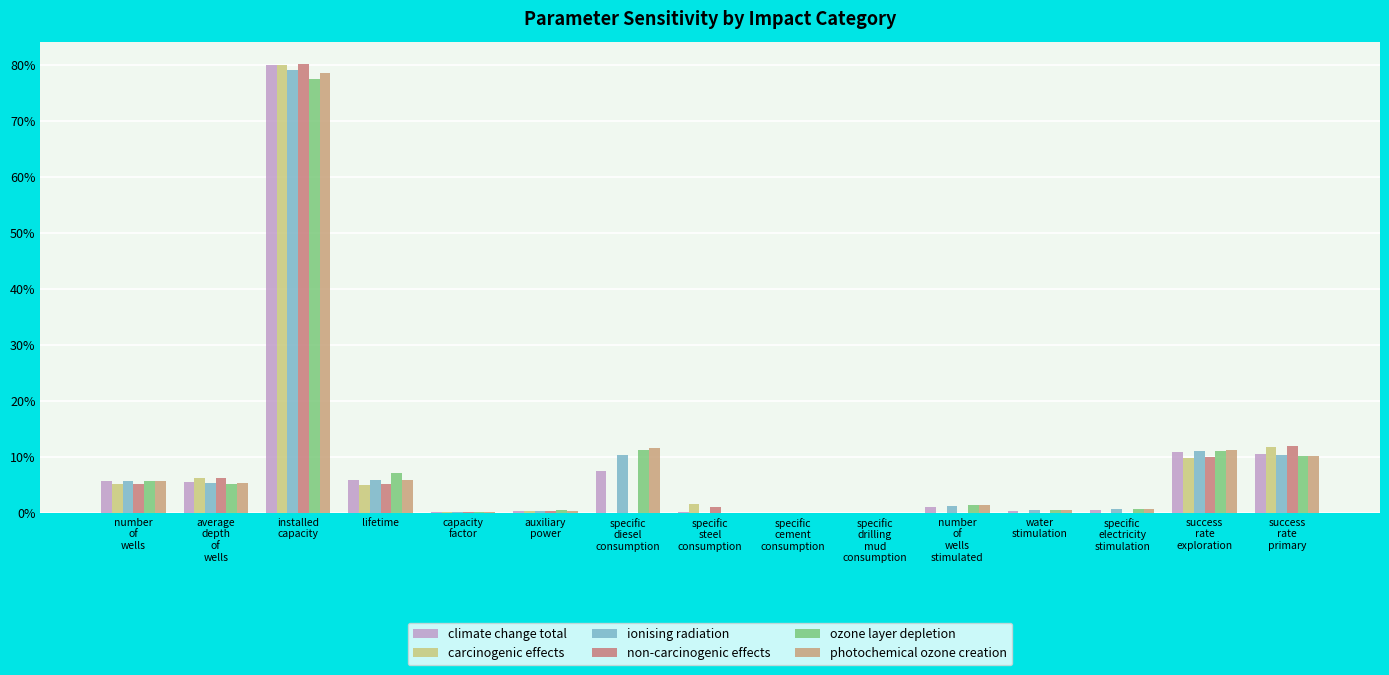

Reading right to left, list all the values displayed in this chart.

climate change total: success
rate
primary=0.1	success
rate
exploration=0.1	specific
electricity
stimulation=0.0	water
stimulation=0.0	number
of
wells
stimulated=0.0	specific
drilling
mud
consumption=0.0	specific
cement
consumption=0.0	specific
steel
consumption=0.0	specific
diesel
consumption=0.1	auxiliary
power=0.0	capacity
factor=0.0	lifetime=0.1	installed
capacity=0.8	average
depth
of
wells=0.1	number
of
wells=0.1
carcinogenic effects: success
rate
primary=0.1	success
rate
exploration=0.1	specific
electricity
stimulation=0.0	water
stimulation=0.0	number
of
wells
stimulated=0.0	specific
drilling
mud
consumption=0.0	specific
cement
consumption=0.0	specific
steel
consumption=0.0	specific
diesel
consumption=0.0	auxiliary
power=0.0	capacity
factor=0.0	lifetime=0.0	installed
capacity=0.8	average
depth
of
wells=0.1	number
of
wells=0.1
ionising radiation: success
rate
primary=0.1	success
rate
exploration=0.1	specific
electricity
stimulation=0.0	water
stimulation=0.0	number
of
wells
stimulated=0.0	specific
drilling
mud
consumption=0.0	specific
cement
consumption=0.0	specific
steel
consumption=0.0	specific
diesel
consumption=0.1	auxiliary
power=0.0	capacity
factor=0.0	lifetime=0.1	installed
capacity=0.8	average
depth
of
wells=0.1	number
of
wells=0.1
non-carcinogenic effects: success
rate
primary=0.1	success
rate
exploration=0.1	specific
electricity
stimulation=0.0	water
stimulation=0.0	number
of
wells
stimulated=0.0	specific
drilling
mud
consumption=0.0	specific
cement
consumption=0.0	specific
steel
consumption=0.0	specific
diesel
consumption=0.0	auxiliary
power=0.0	capacity
factor=0.0	lifetime=0.1	installed
capacity=0.8	average
depth
of
wells=0.1	number
of
wells=0.1
ozone layer depletion: success
rate
primary=0.1	success
rate
exploration=0.1	specific
electricity
stimulation=0.0	water
stimulation=0.0	number
of
wells
stimulated=0.0	specific
drilling
mud
consumption=0.0	specific
cement
consumption=0.0	specific
steel
consumption=0.0	specific
diesel
consumption=0.1	auxiliary
power=0.0	capacity
factor=0.0	lifetime=0.1	installed
capacity=0.8	average
depth
of
wells=0.1	number
of
wells=0.1
photochemical ozone creation: success
rate
primary=0.1	success
rate
exploration=0.1	specific
electricity
stimulation=0.0	water
stimulation=0.0	number
of
wells
stimulated=0.0	specific
drilling
mud
consumption=0.0	specific
cement
consumption=0.0	specific
steel
consumption=0.0	specific
diesel
consumption=0.1	auxiliary
power=0.0	capacity
factor=0.0	lifetime=0.1	installed
capacity=0.8	average
depth
of
wells=0.1	number
of
wells=0.1